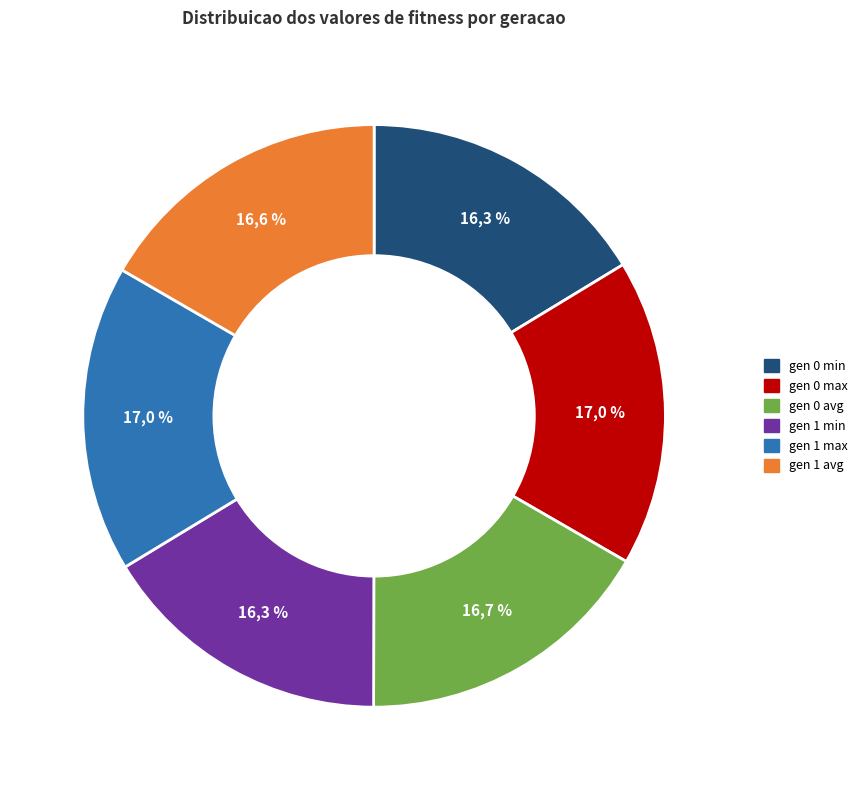

Is it true that gen 0 min is 22% of the pie?

False